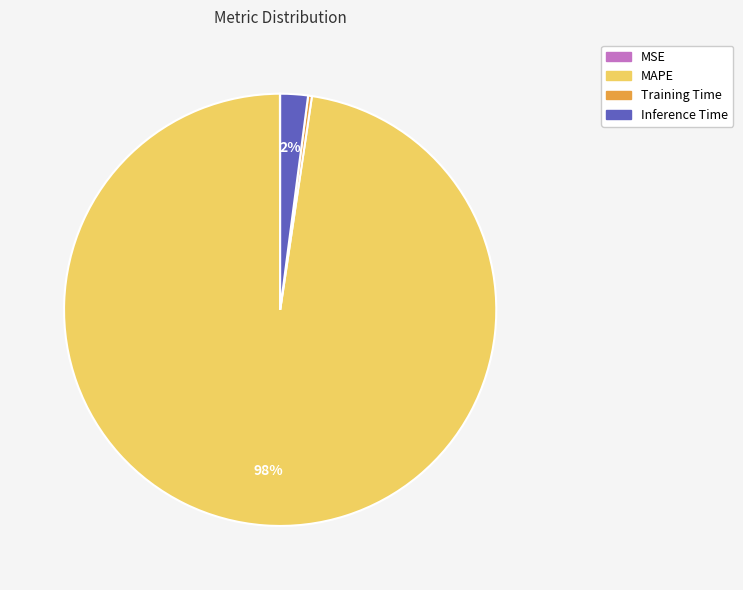

Which category has the biggest portion of the pie?

MAPE